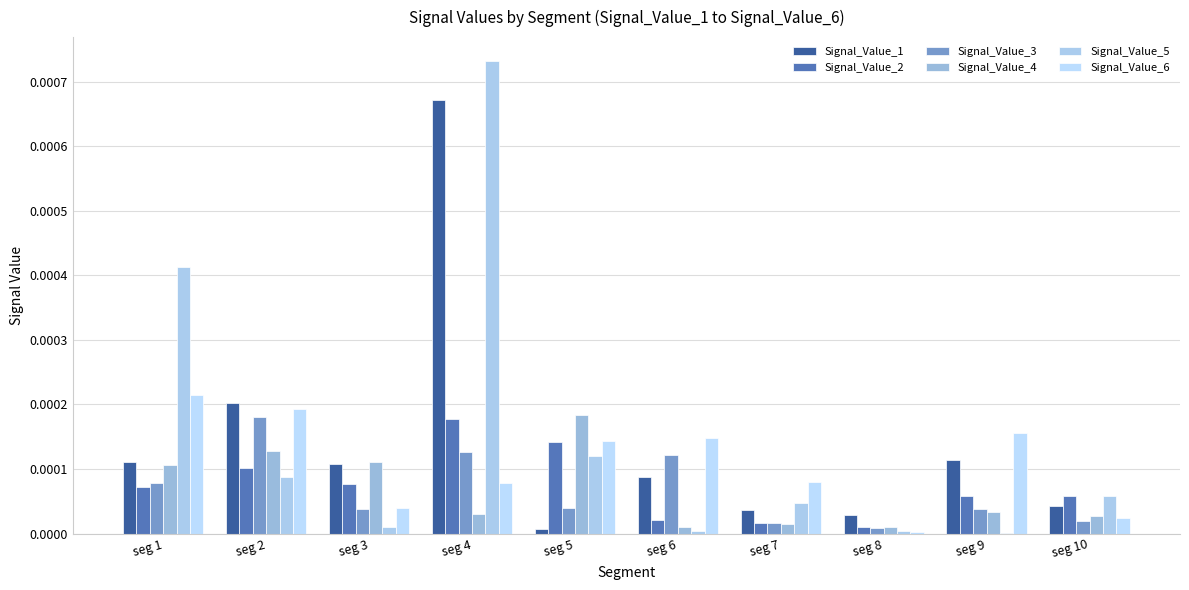

Which series changed the most between seg 3 and seg 9?

Signal_Value_6